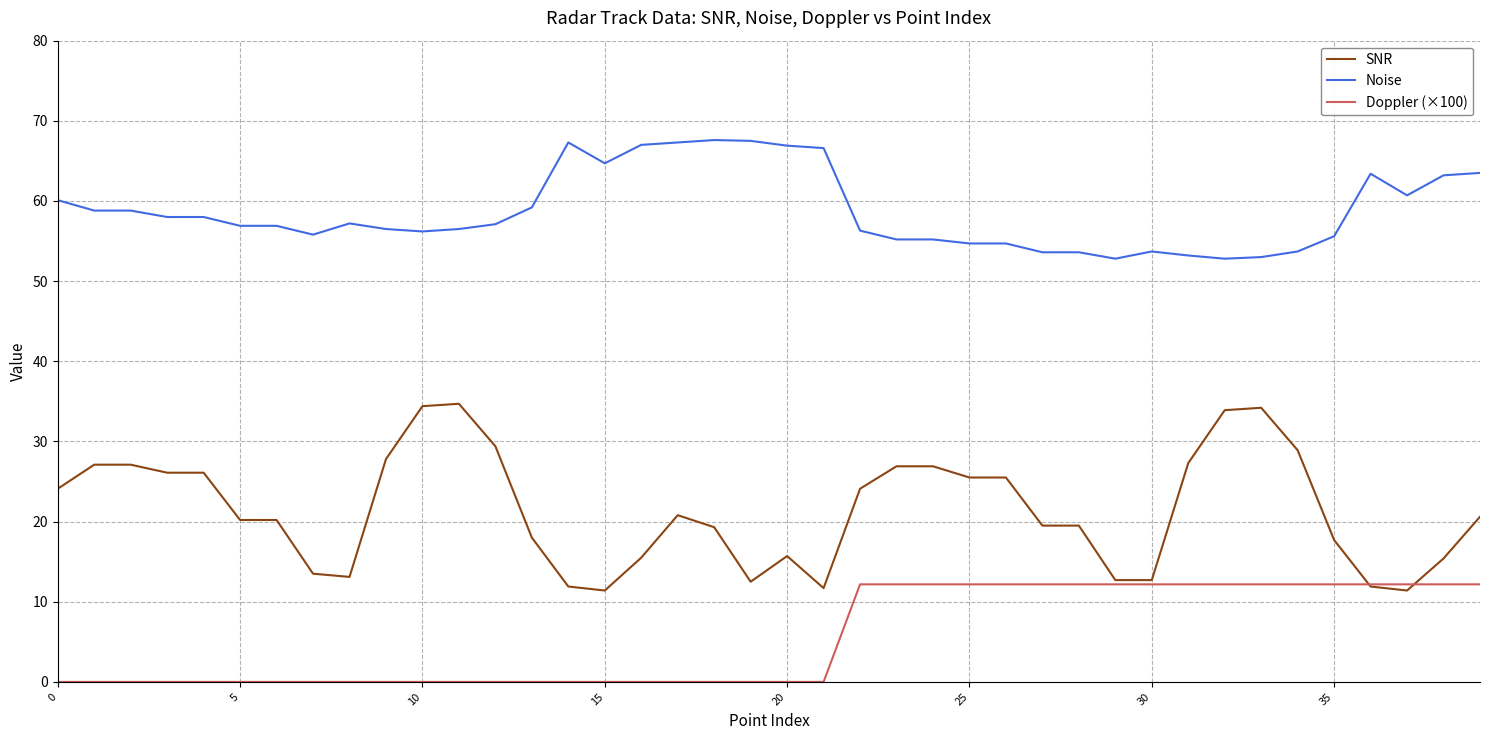

Which series has the largest total across all categories?

Noise